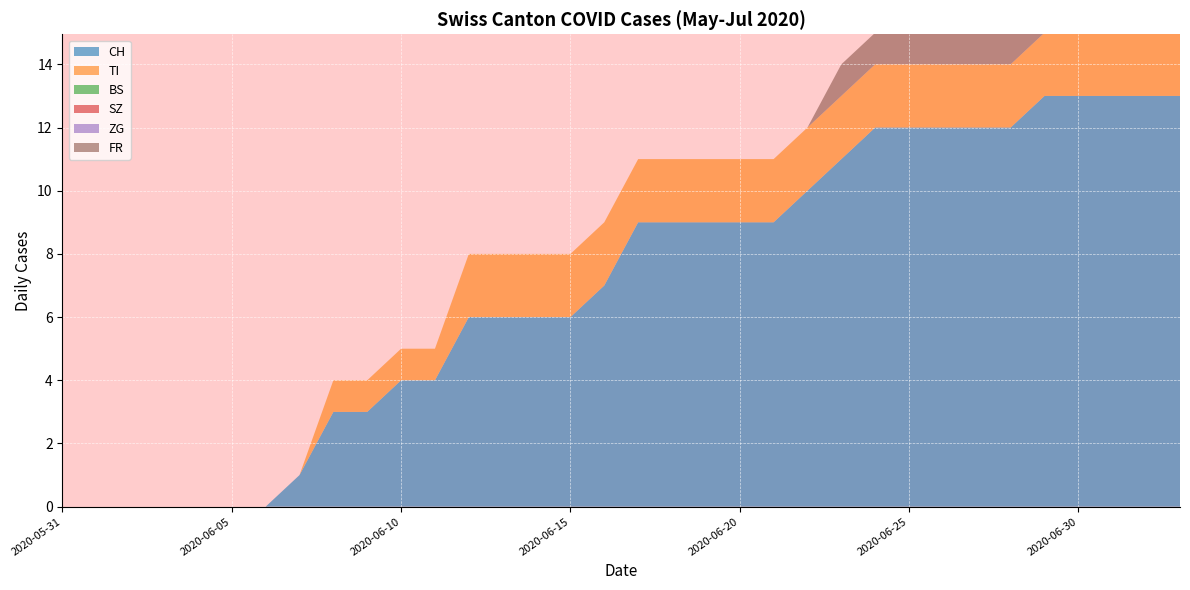

Reading left to right, what are all the values shown in this chart?

CH: 2020-05-31=0	2020-06-01=0	2020-06-02=0	2020-06-03=0	2020-06-04=0	2020-06-05=0	2020-06-06=0	2020-06-07=1	2020-06-08=3	2020-06-09=3	2020-06-10=4	2020-06-11=4	2020-06-12=6	2020-06-13=6	2020-06-14=6	2020-06-15=6	2020-06-16=7	2020-06-17=9	2020-06-18=9	2020-06-19=9	2020-06-20=9	2020-06-21=9	2020-06-22=10	2020-06-23=11	2020-06-24=12	2020-06-25=12	2020-06-26=12	2020-06-27=12	2020-06-28=12	2020-06-29=13	2020-06-30=13	2020-07-01=13	2020-07-02=13	2020-07-03=13
TI: 2020-05-31=0	2020-06-01=0	2020-06-02=0	2020-06-03=0	2020-06-04=0	2020-06-05=0	2020-06-06=0	2020-06-07=0	2020-06-08=1	2020-06-09=1	2020-06-10=1	2020-06-11=1	2020-06-12=2	2020-06-13=2	2020-06-14=2	2020-06-15=2	2020-06-16=2	2020-06-17=2	2020-06-18=2	2020-06-19=2	2020-06-20=2	2020-06-21=2	2020-06-22=2	2020-06-23=2	2020-06-24=2	2020-06-25=2	2020-06-26=2	2020-06-27=2	2020-06-28=2	2020-06-29=2	2020-06-30=2	2020-07-01=2	2020-07-02=2	2020-07-03=2
BS: 2020-05-31=0	2020-06-01=0	2020-06-02=0	2020-06-03=0	2020-06-04=0	2020-06-05=0	2020-06-06=0	2020-06-07=0	2020-06-08=0	2020-06-09=0	2020-06-10=0	2020-06-11=0	2020-06-12=0	2020-06-13=0	2020-06-14=0	2020-06-15=0	2020-06-16=0	2020-06-17=0	2020-06-18=0	2020-06-19=0	2020-06-20=0	2020-06-21=0	2020-06-22=0	2020-06-23=0	2020-06-24=0	2020-06-25=0	2020-06-26=0	2020-06-27=0	2020-06-28=0	2020-06-29=0	2020-06-30=0	2020-07-01=0	2020-07-02=0	2020-07-03=0
SZ: 2020-05-31=0	2020-06-01=0	2020-06-02=0	2020-06-03=0	2020-06-04=0	2020-06-05=0	2020-06-06=0	2020-06-07=0	2020-06-08=0	2020-06-09=0	2020-06-10=0	2020-06-11=0	2020-06-12=0	2020-06-13=0	2020-06-14=0	2020-06-15=0	2020-06-16=0	2020-06-17=0	2020-06-18=0	2020-06-19=0	2020-06-20=0	2020-06-21=0	2020-06-22=0	2020-06-23=0	2020-06-24=0	2020-06-25=0	2020-06-26=0	2020-06-27=0	2020-06-28=0	2020-06-29=0	2020-06-30=0	2020-07-01=0	2020-07-02=0	2020-07-03=0
ZG: 2020-05-31=0	2020-06-01=0	2020-06-02=0	2020-06-03=0	2020-06-04=0	2020-06-05=0	2020-06-06=0	2020-06-07=0	2020-06-08=0	2020-06-09=0	2020-06-10=0	2020-06-11=0	2020-06-12=0	2020-06-13=0	2020-06-14=0	2020-06-15=0	2020-06-16=0	2020-06-17=0	2020-06-18=0	2020-06-19=0	2020-06-20=0	2020-06-21=0	2020-06-22=0	2020-06-23=0	2020-06-24=0	2020-06-25=0	2020-06-26=0	2020-06-27=0	2020-06-28=0	2020-06-29=0	2020-06-30=0	2020-07-01=0	2020-07-02=0	2020-07-03=0
FR: 2020-05-31=0	2020-06-01=0	2020-06-02=0	2020-06-03=0	2020-06-04=0	2020-06-05=0	2020-06-06=0	2020-06-07=0	2020-06-08=0	2020-06-09=0	2020-06-10=0	2020-06-11=0	2020-06-12=0	2020-06-13=0	2020-06-14=0	2020-06-15=0	2020-06-16=0	2020-06-17=0	2020-06-18=0	2020-06-19=0	2020-06-20=0	2020-06-21=0	2020-06-22=0	2020-06-23=1	2020-06-24=1	2020-06-25=1	2020-06-26=1	2020-06-27=1	2020-06-28=1	2020-06-29=1	2020-06-30=1	2020-07-01=1	2020-07-02=1	2020-07-03=1